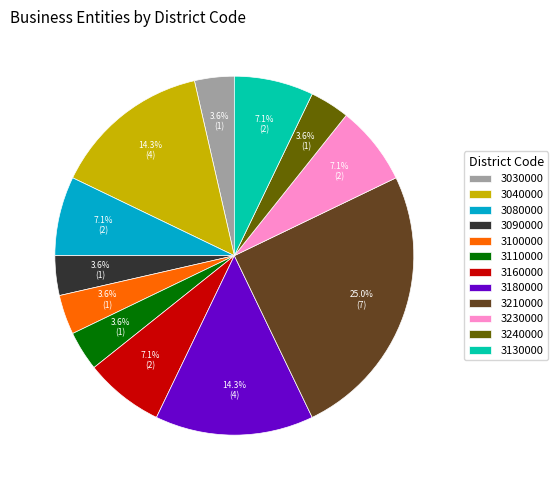

Which has a higher value, 3040000 or 3240000?

3040000